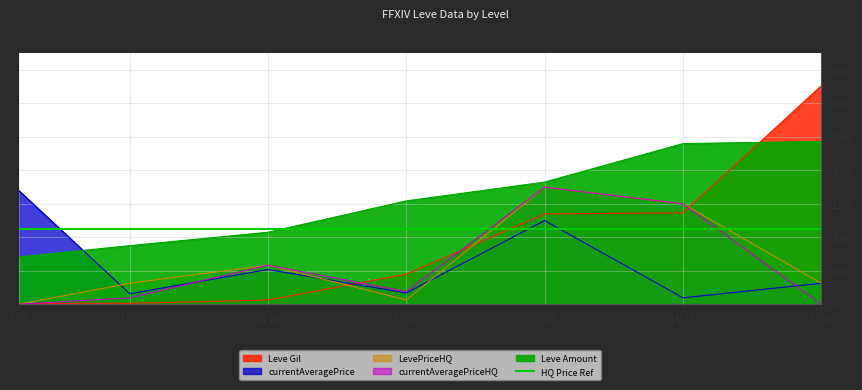

How many data points in Leve Gil are above 358?

4